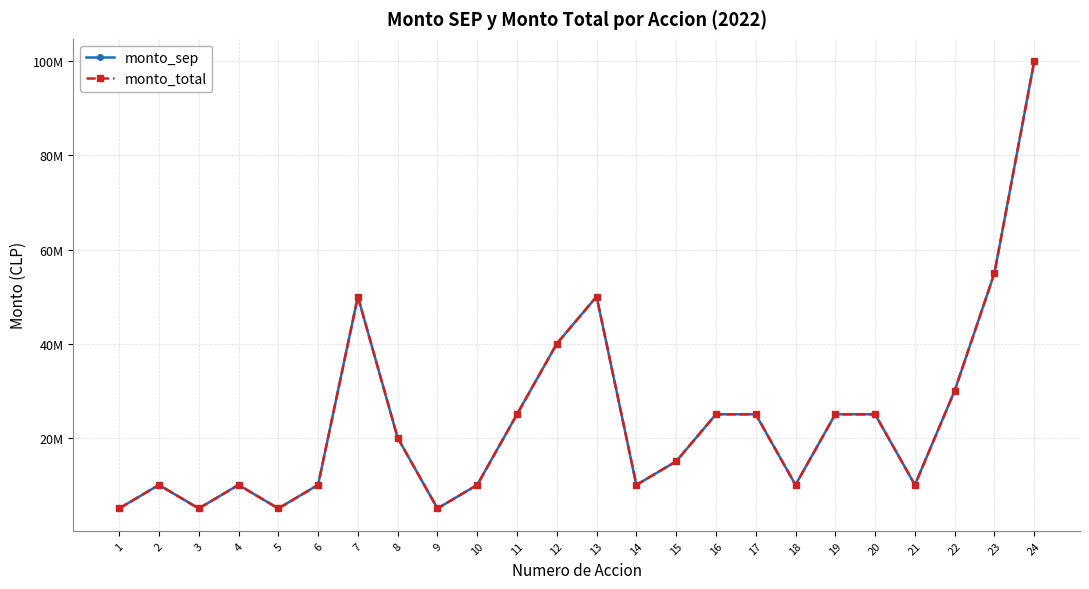

What is the difference between the monto_total values at 20 and 7?

25000000